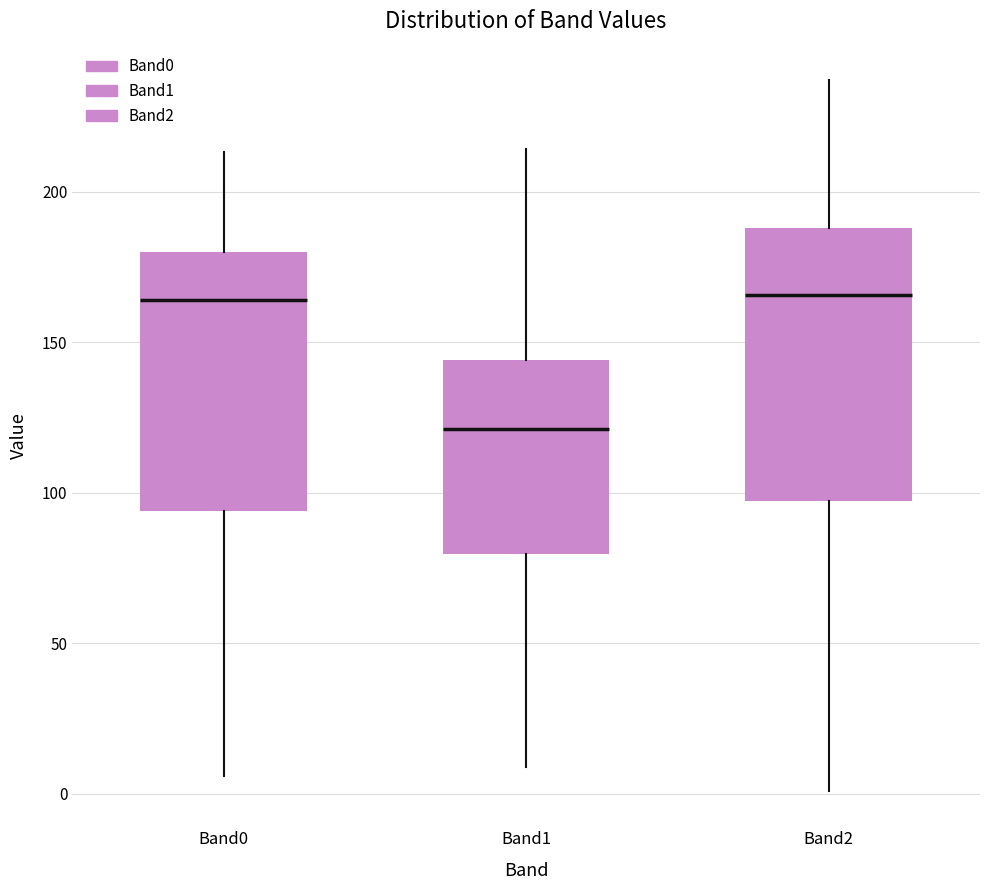

Which box has the lowest median line?

Band1